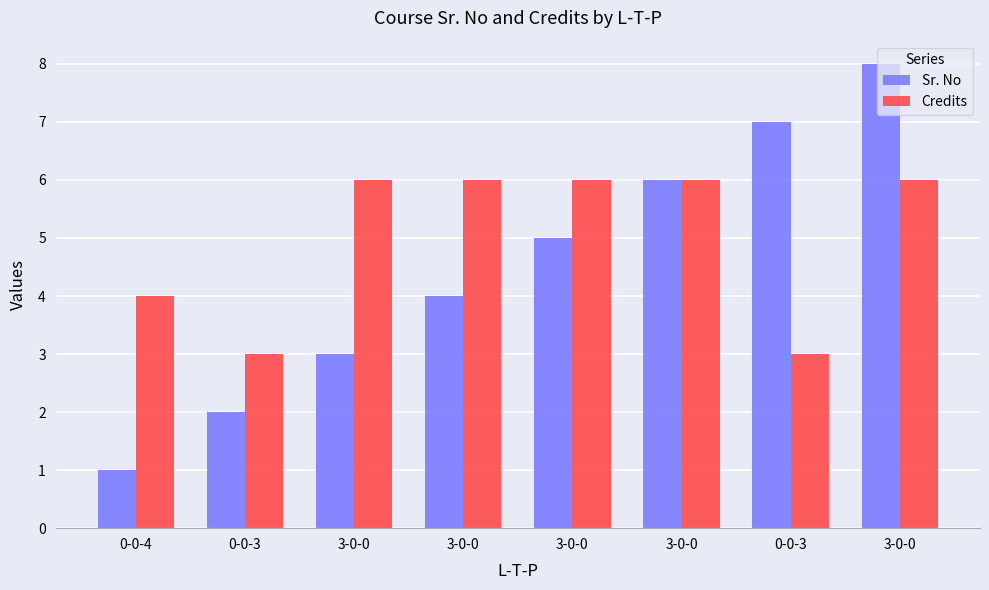

At how many categories does at least one series exceed 3?

7